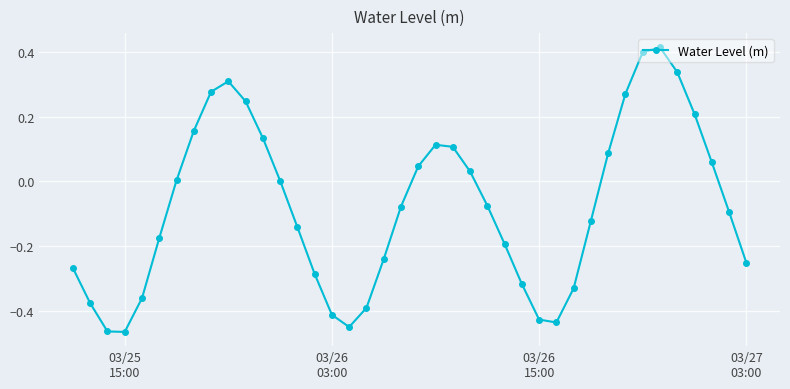

Count the number of data series in this chart.

1